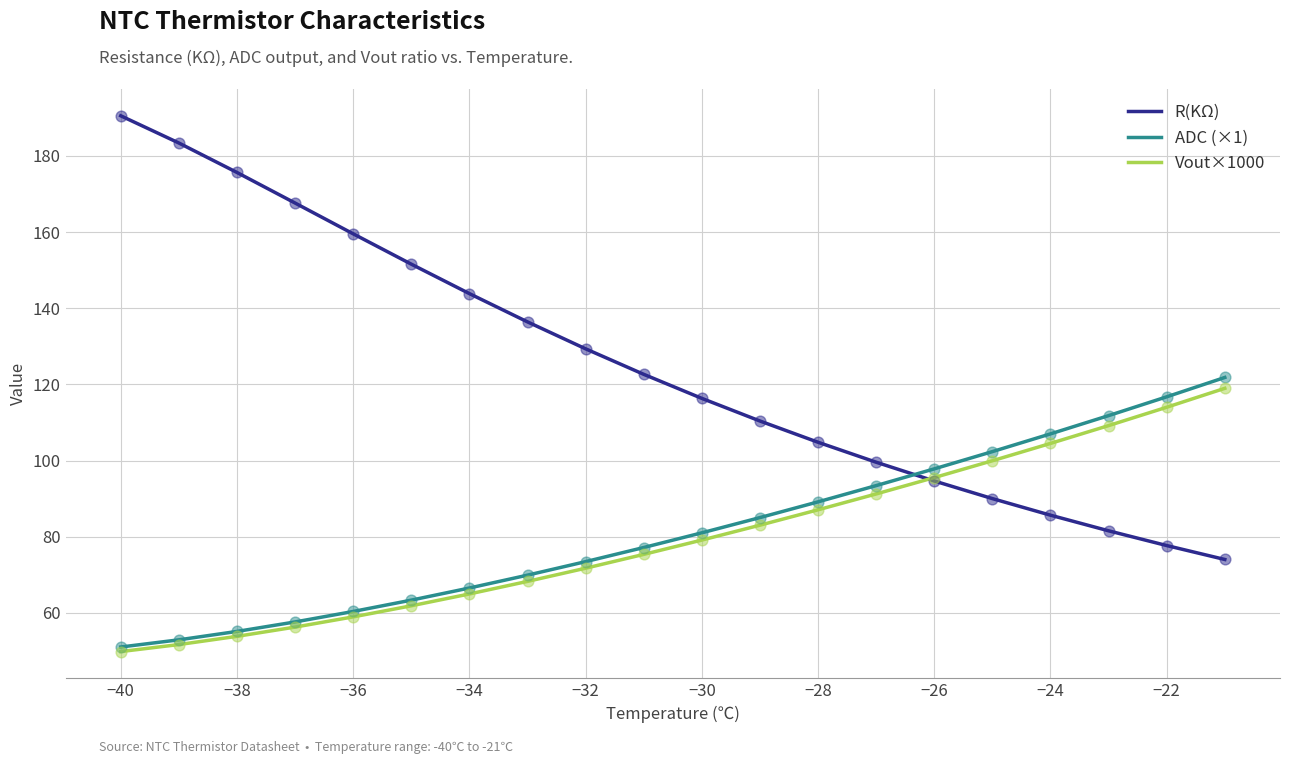

Which series has the largest total across all categories?

R(KΩ)